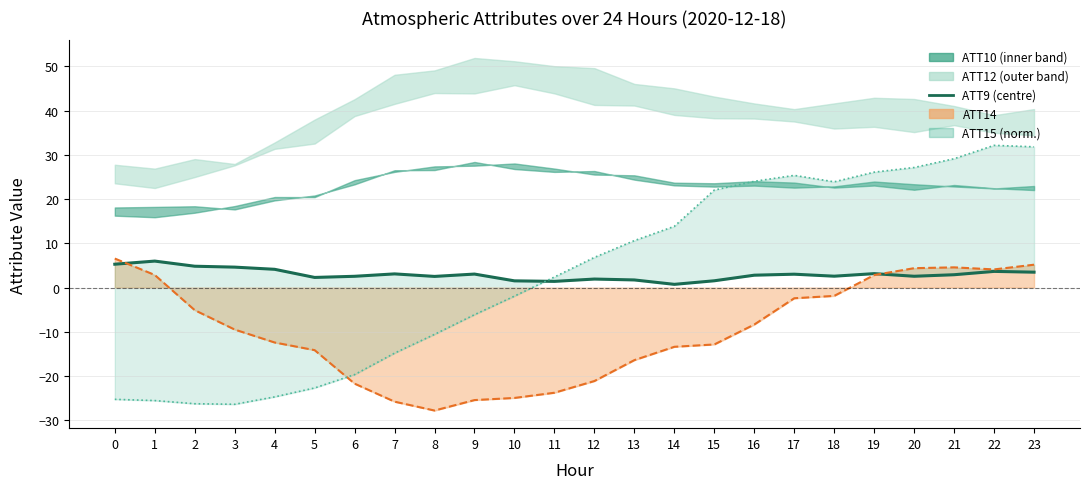

The chart shows a value of 2.6 at 6. True or false?

True